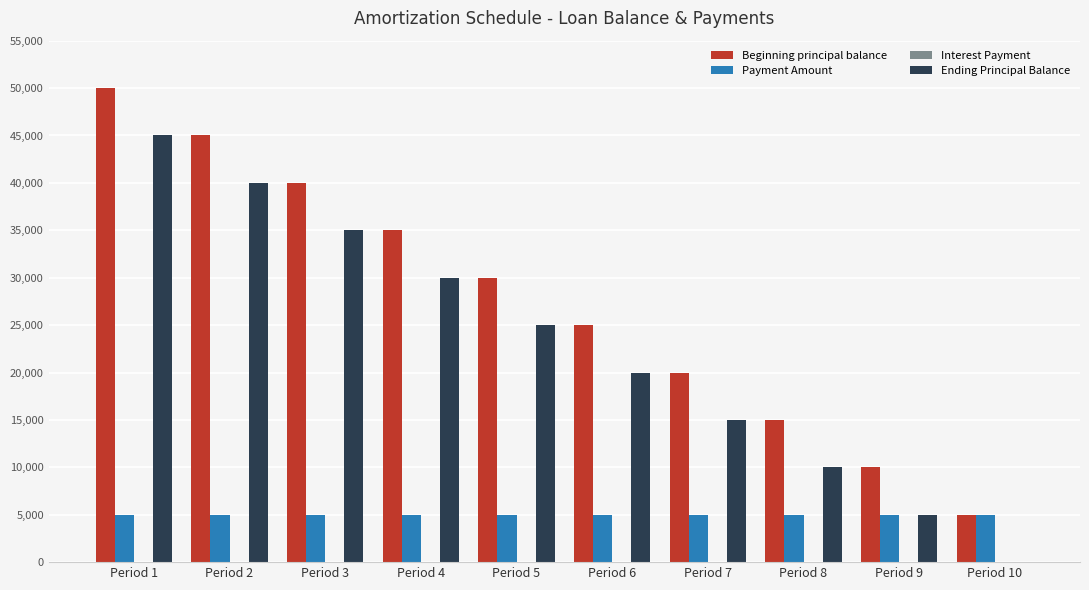

At which label does Beginning principal balance reach its peak?

Period 1